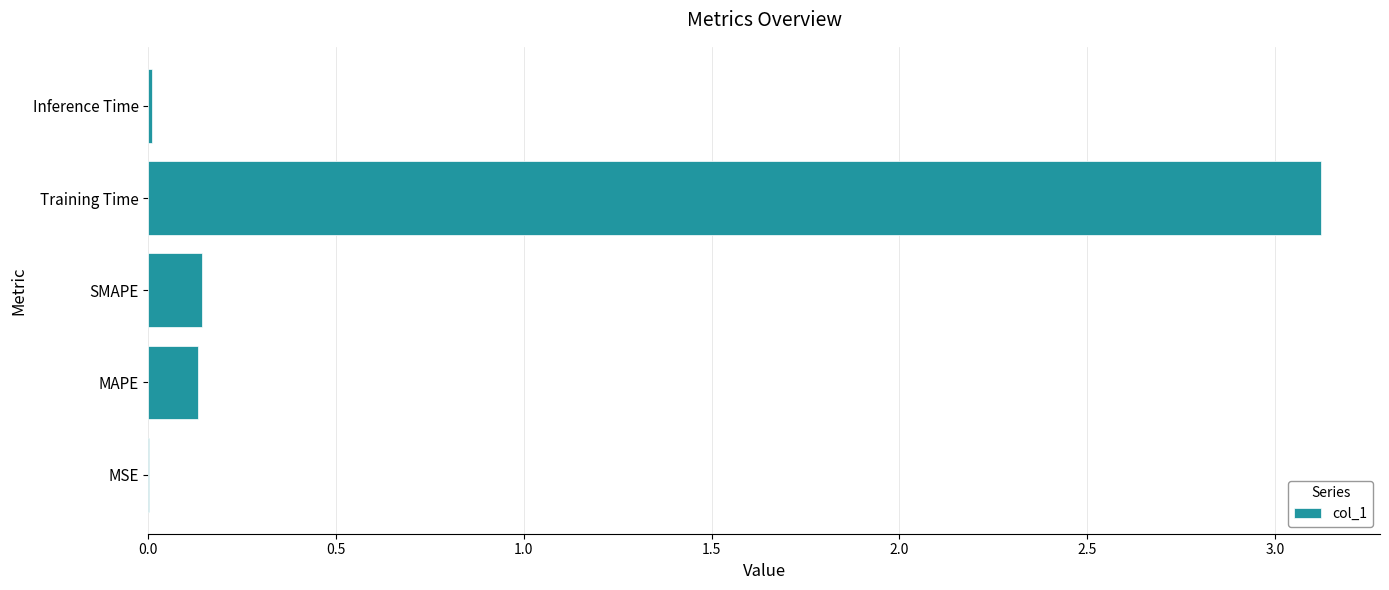

What is the average value?

0.7